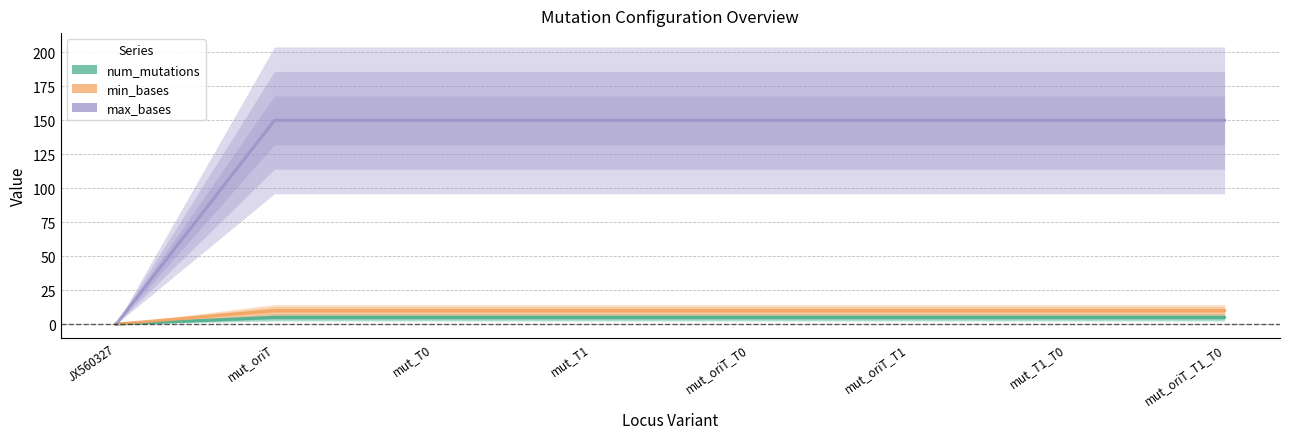

How many data points in max_bases are less than 150?

1